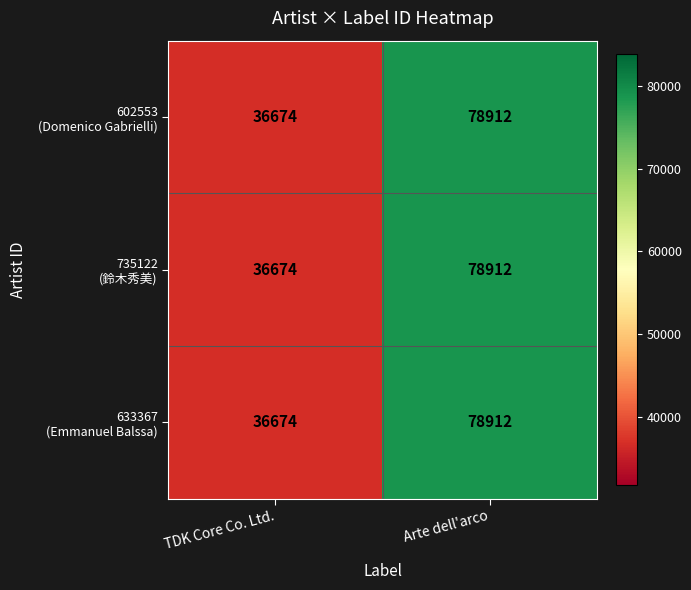

What is the total value across all series at Arte dell'arco?

236736